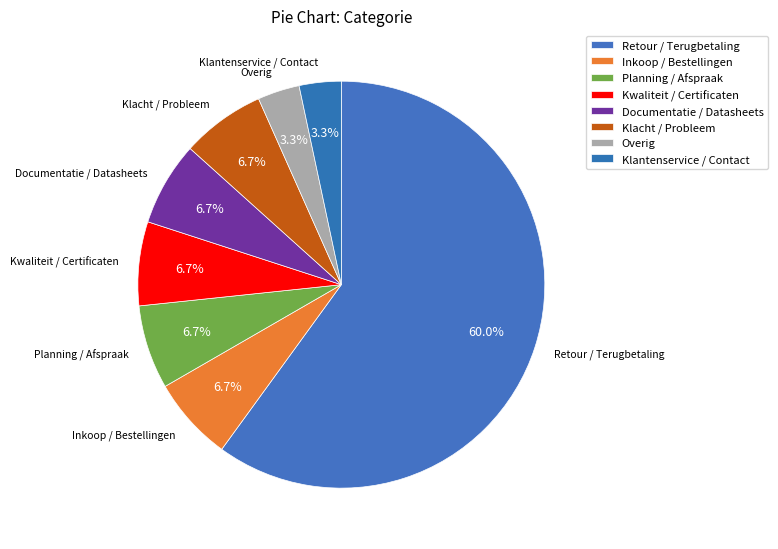

How many slices are in this pie chart?

8